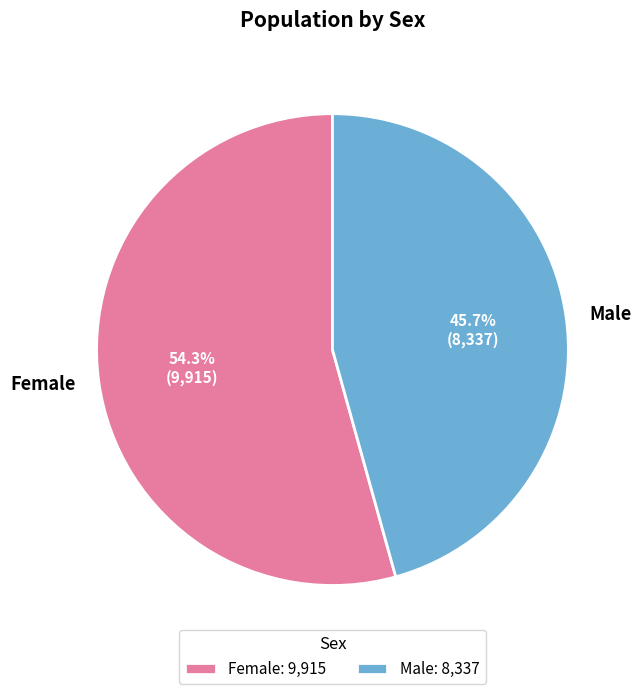

What is the largest slice in the pie chart?

Female